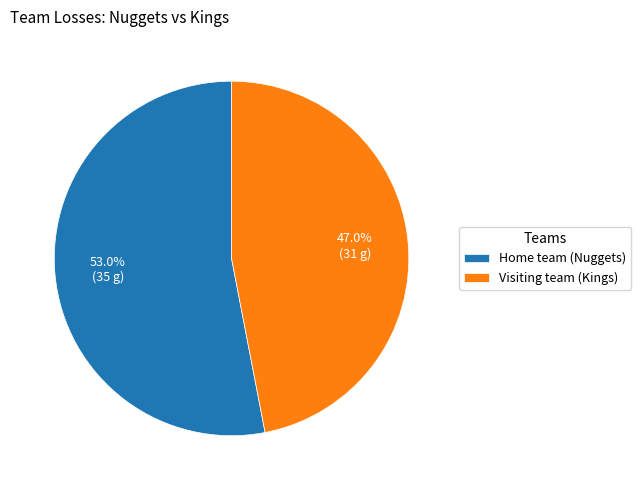

Between Home team (Nuggets) and Visiting team (Kings), which is larger?

Home team (Nuggets)